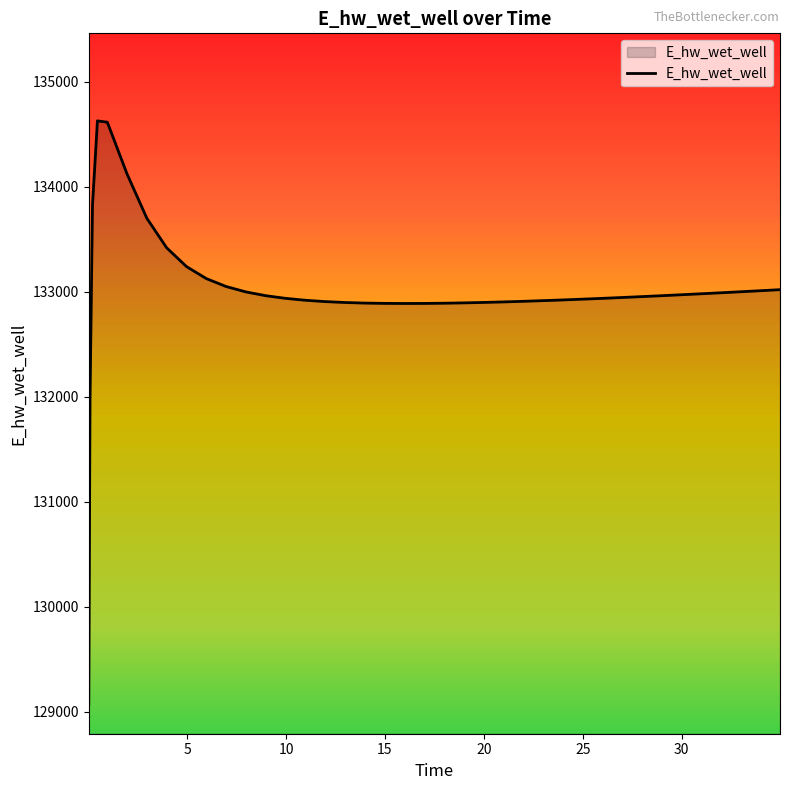

How many categories are shown in the chart?

40